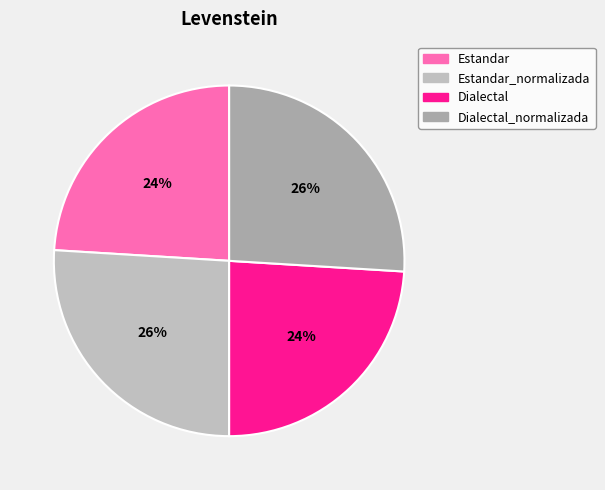

To the nearest percent, what is the combined percentage of Dialectal_normalizada and Estandar_normalizada?

52%